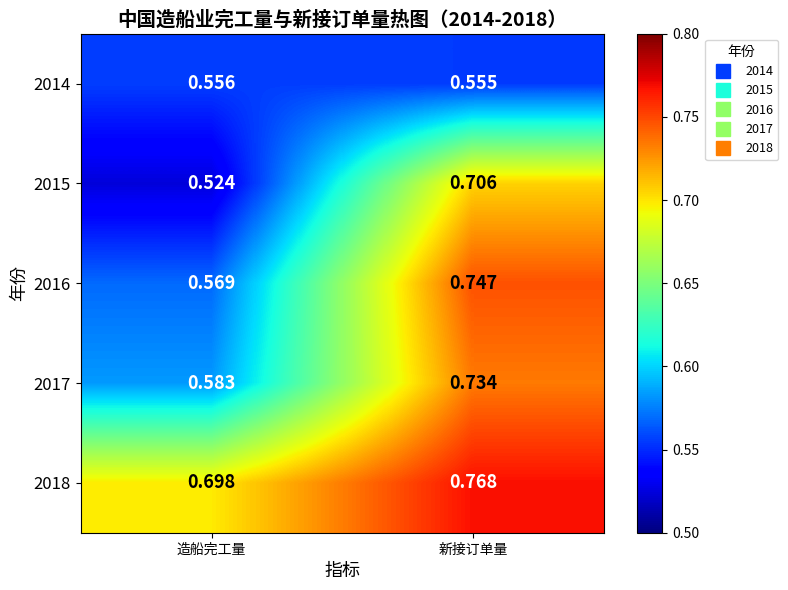

Where is 2016 nearest to the value 0?

造船完工量